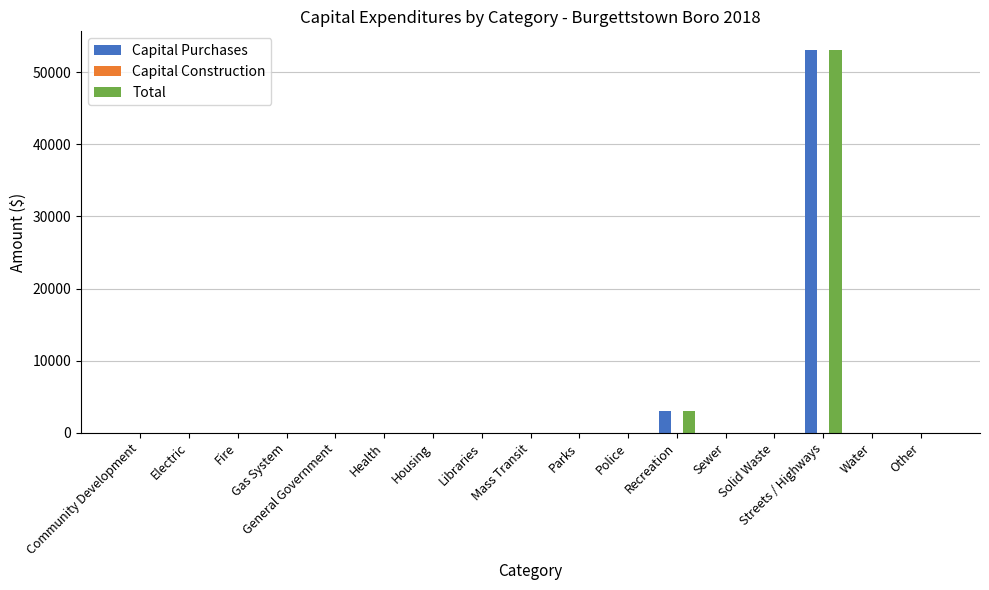

What is the sum of all Capital Purchases values?

56019